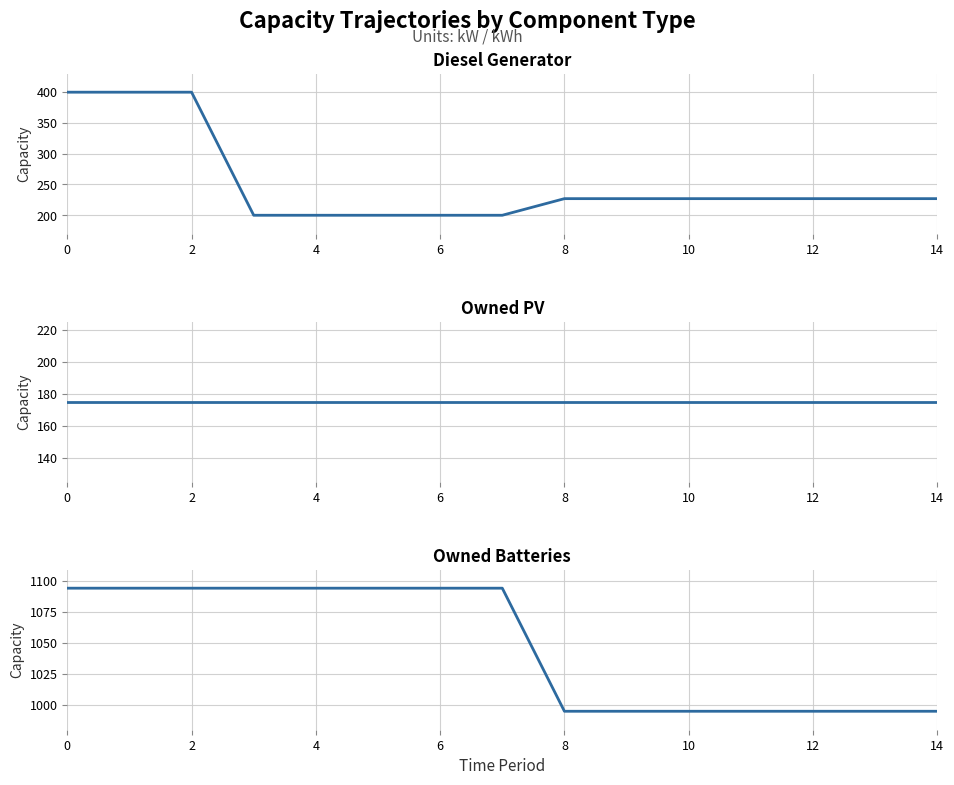

What value does the Owned PV series have at 14?

175